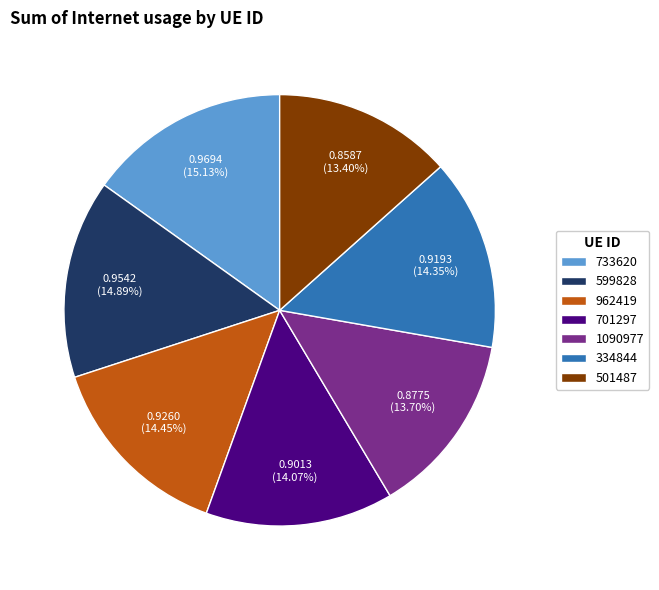

To the nearest percent, what is the combined percentage of 962419 and 501487?

28%